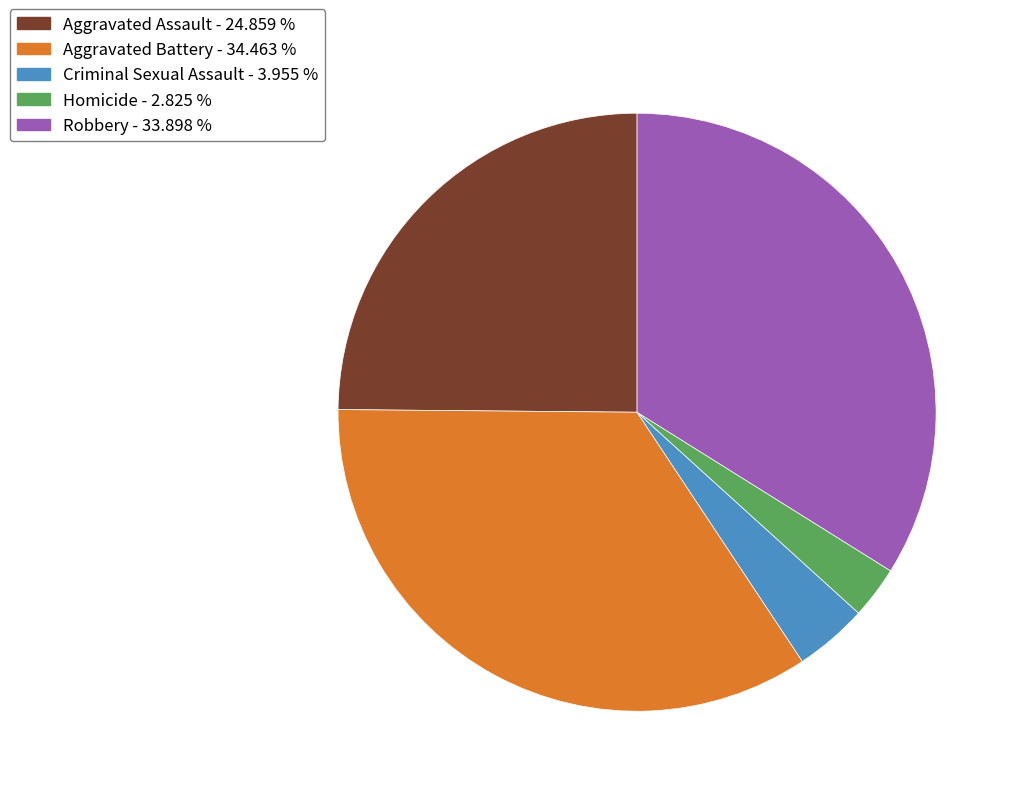

Is Homicide the majority of the pie?

No